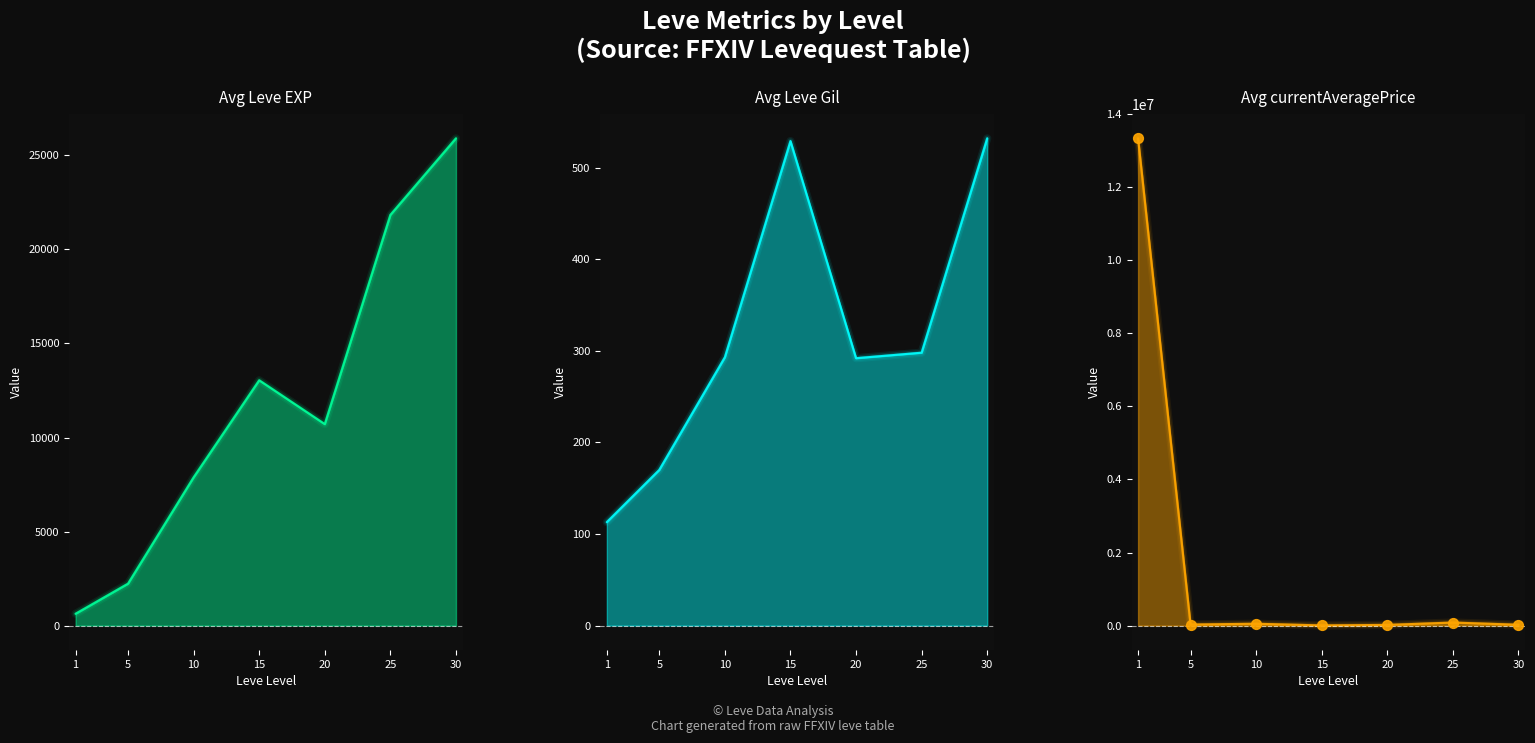

At which category is the sum across all series the highest?

1